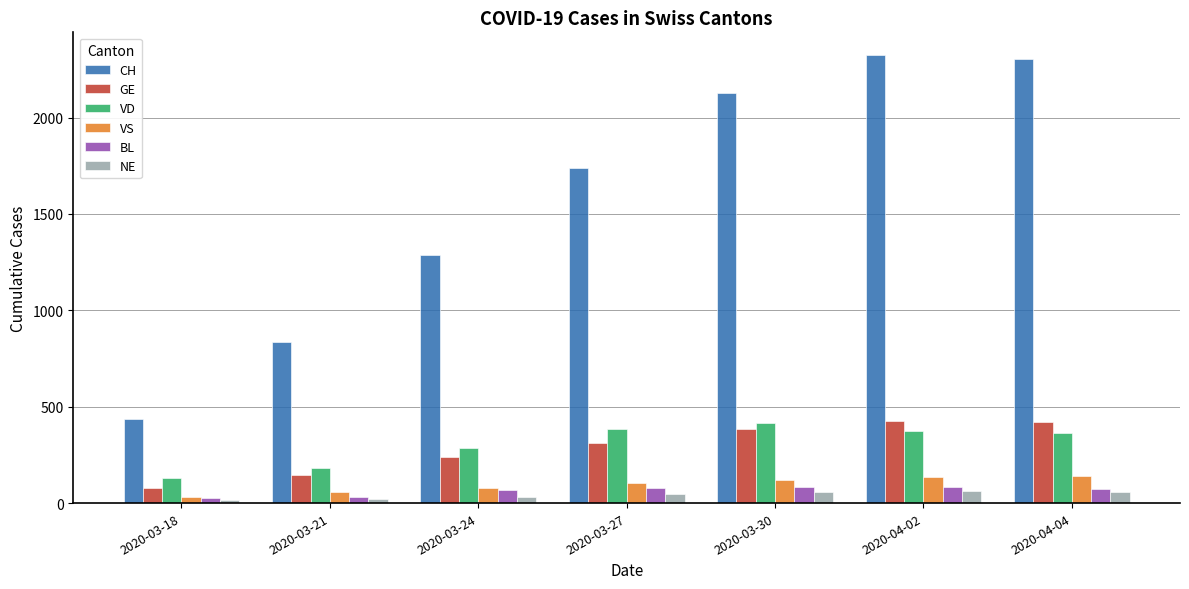

What is the label of the 2nd bar from the right?

2020-04-02